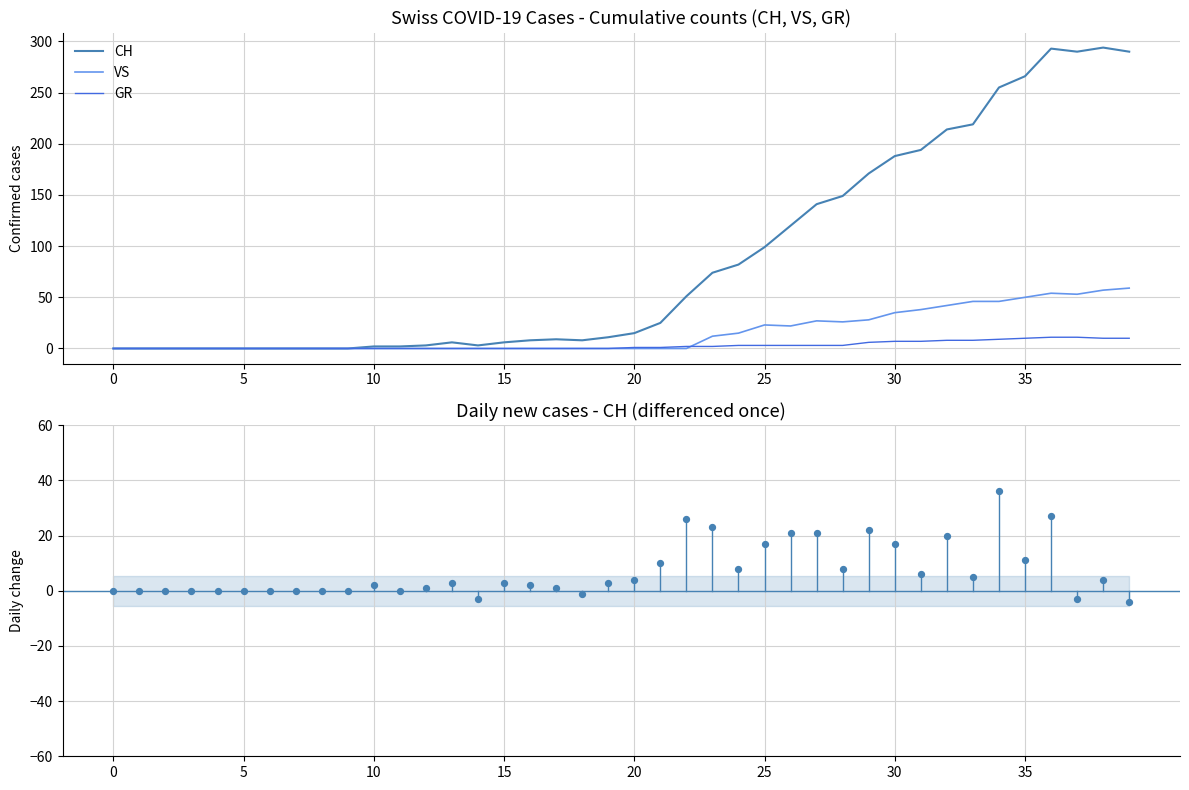

Which series has the largest Y range (max minus min)?

CH